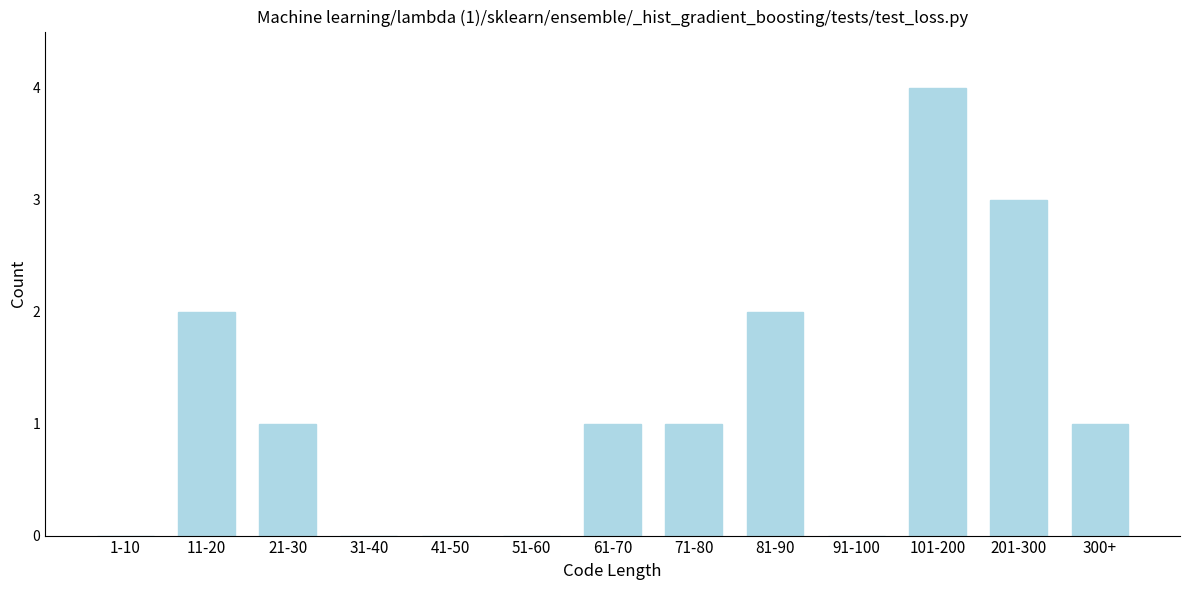

Reading right to left, what are all the values shown in this chart?

300+=1	201-300=3	101-200=4	91-100=0	81-90=2	71-80=1	61-70=1	51-60=0	41-50=0	31-40=0	21-30=1	11-20=2	1-10=0